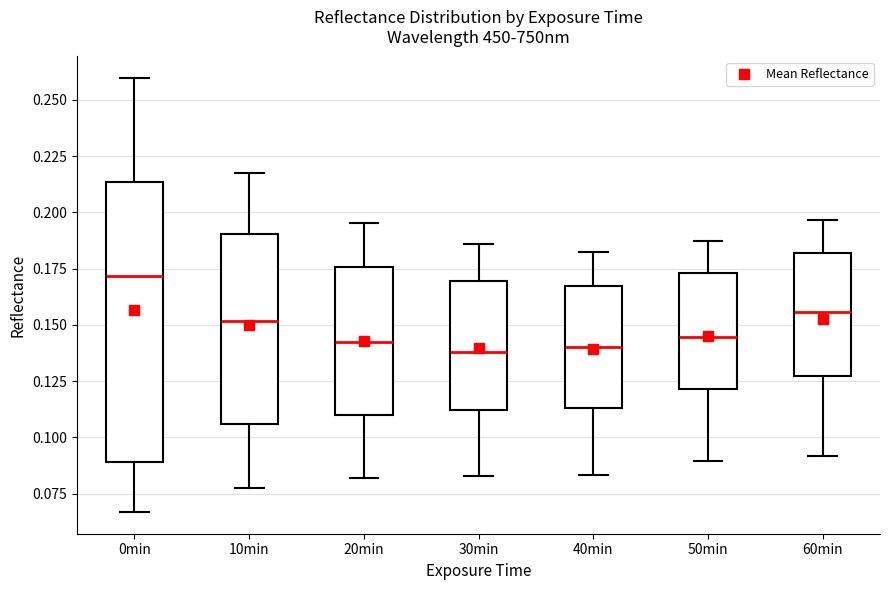

Reading left to right, transcribe this box plot: for each box, give where its median line is, the range the box spans, and where its two whiskers end, as read against the y-axis. The values are not printed on the chart, so give them approximately, as read against the axis.

0min: median 0.170, box 0.090 to 0.215, whiskers 0.065 to 0.260
10min: median 0.150, box 0.105 to 0.190, whiskers 0.075 to 0.220
20min: median 0.140, box 0.110 to 0.175, whiskers 0.080 to 0.195
30min: median 0.140, box 0.110 to 0.170, whiskers 0.085 to 0.185
40min: median 0.140, box 0.115 to 0.165, whiskers 0.085 to 0.180
50min: median 0.145, box 0.120 to 0.175, whiskers 0.090 to 0.185
60min: median 0.155, box 0.125 to 0.180, whiskers 0.090 to 0.195